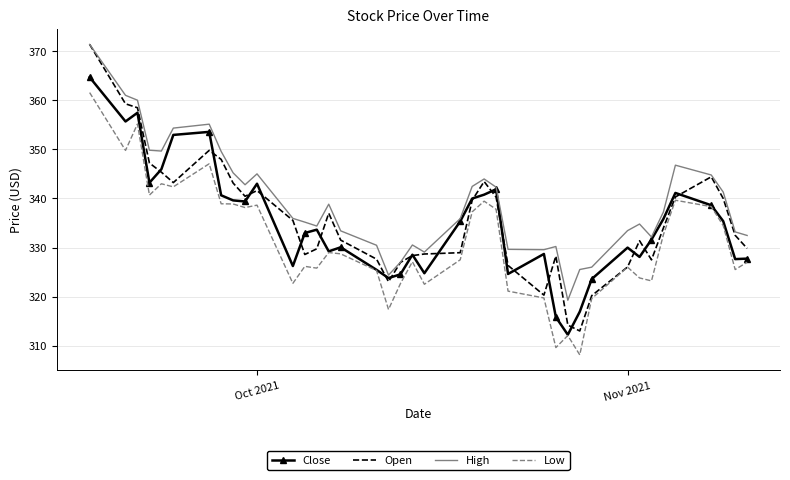

Which series has the largest total across all categories?

High